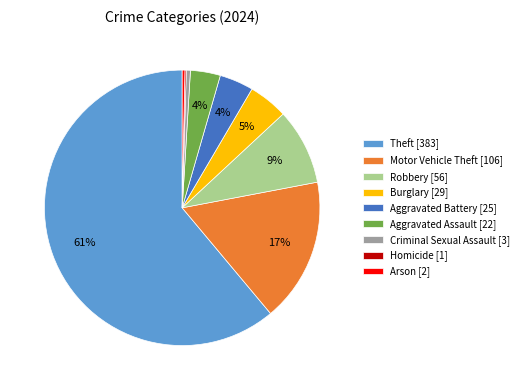

Do Criminal Sexual Assault and Motor Vehicle Theft together represent more than half of the pie?

No